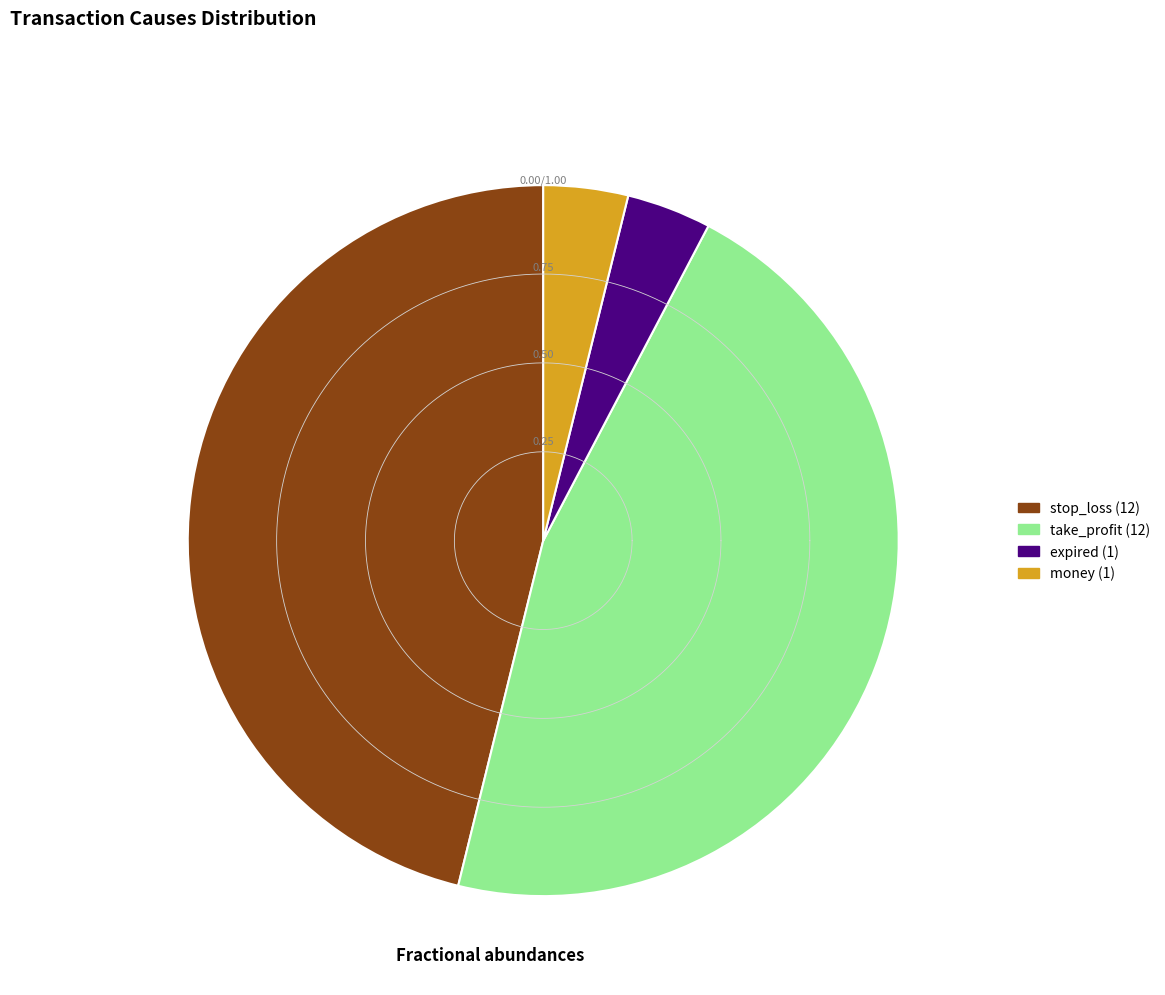

The money slice represents 14% of the pie. True or false?

False